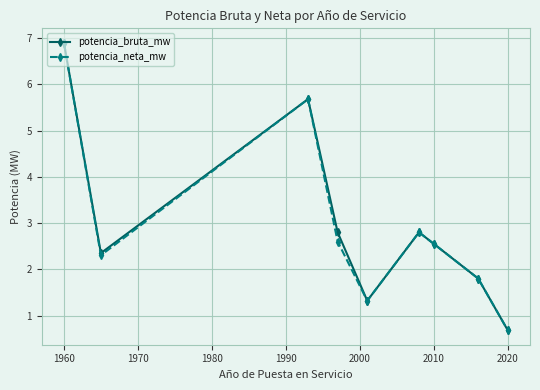

What is the value of the potencia_bruta_mw point at the 3rd from the left?

5.7